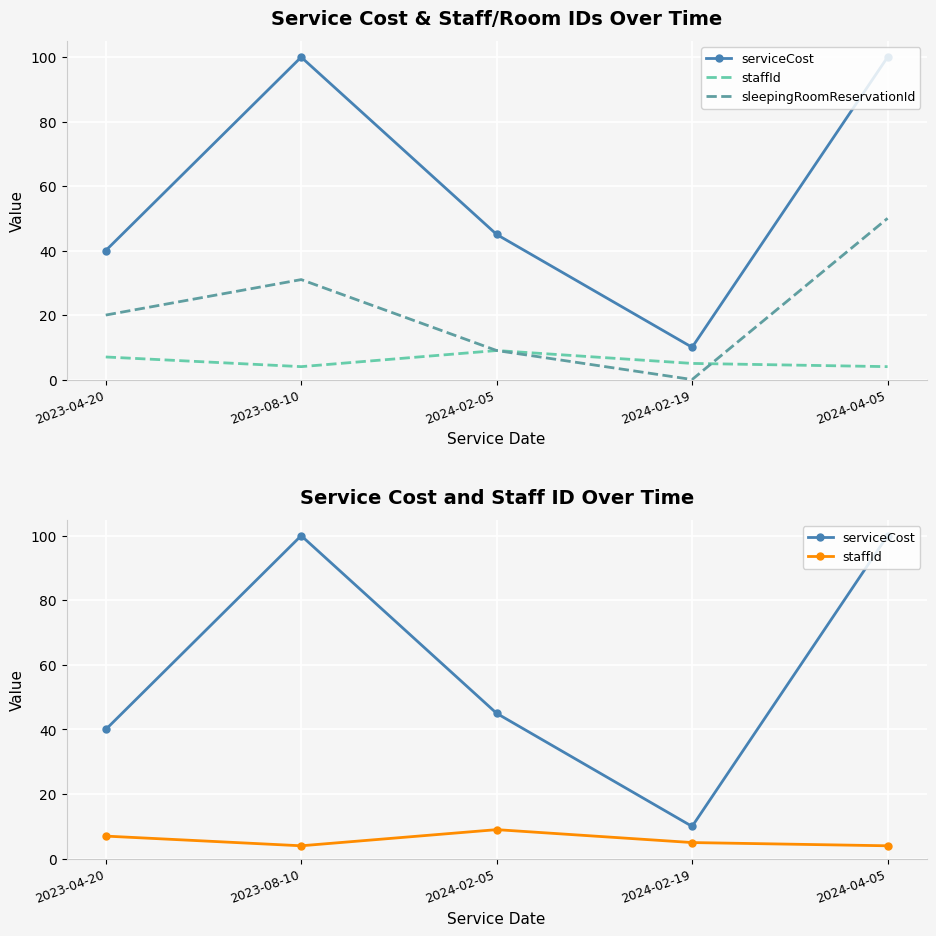

Is it true that sleepingRoomReservationId equals 20 at 2023-04-20?

True